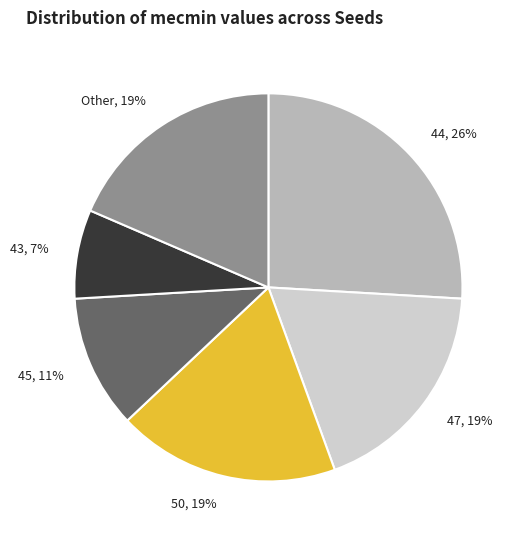

To the nearest percent, what is the average slice percentage?

17%